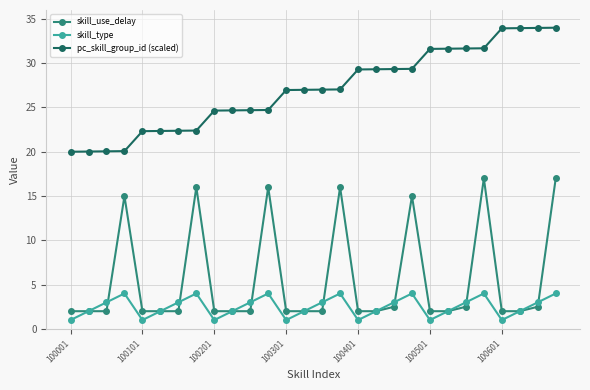

True or false: pc_skill_group_id (scaled) and skill_type cross at least once.

False